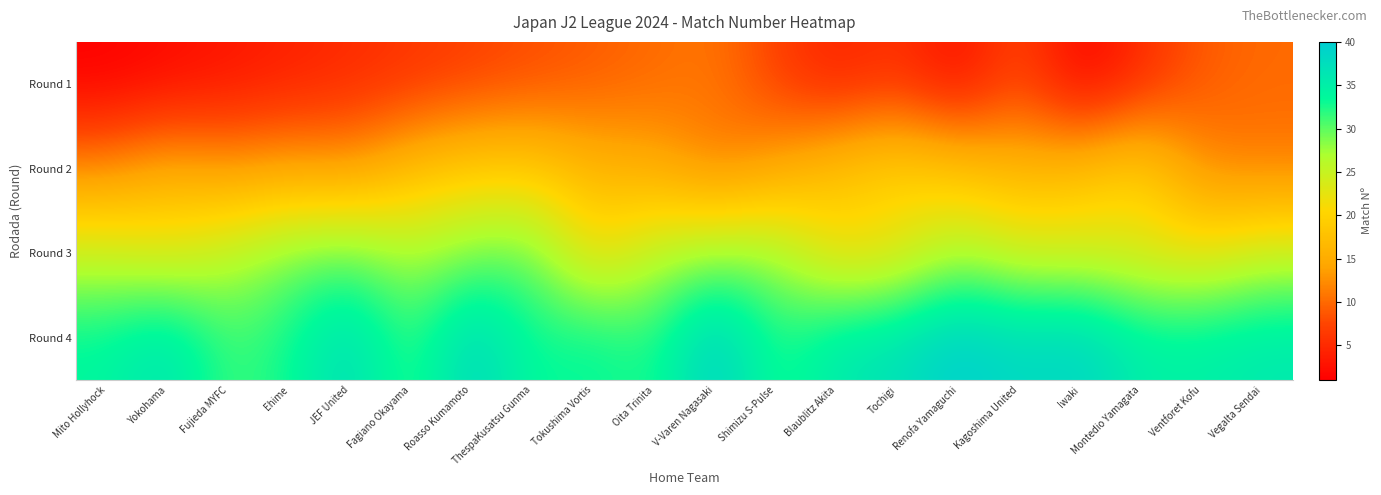

Reading left to right, list all the values displayed in this chart.

Round 1: Mito Hollyhock=1	Yokohama=2	Fujieda MYFC=3	Ehime=4	JEF United=5	Fagiano Okayama=6	Roasso Kumamoto=7	ThespaKusatsu Gunma=8	Tokushima Vortis=9	Oita Trinita=10	V-Varen Nagasaki=11	Shimizu S-Pulse=7	Blaublitz Akita=4	Tochigi=6	Renofa Yamaguchi=2	Kagoshima United=8	Iwaki=1	Montedio Yamagata=5	Ventforet Kofu=9	Vegalta Sendai=10
Round 2: Mito Hollyhock=12	Yokohama=15	Fujieda MYFC=13	Ehime=14	JEF United=13	Fagiano Okayama=17	Roasso Kumamoto=19	ThespaKusatsu Gunma=19	Tokushima Vortis=16	Oita Trinita=15	V-Varen Nagasaki=11	Shimizu S-Pulse=14	Blaublitz Akita=18	Tochigi=20	Renofa Yamaguchi=18	Kagoshima United=16	Iwaki=17	Montedio Yamagata=20	Ventforet Kofu=12	Vegalta Sendai=11
Round 3: Mito Hollyhock=25	Yokohama=23	Fujieda MYFC=26	Ehime=29	JEF United=30	Fagiano Okayama=27	Roasso Kumamoto=29	ThespaKusatsu Gunma=30	Tokushima Vortis=21	Oita Trinita=26	V-Varen Nagasaki=28	Shimizu S-Pulse=28	Blaublitz Akita=21	Tochigi=22	Renofa Yamaguchi=27	Kagoshima United=24	Iwaki=24	Montedio Yamagata=23	Ventforet Kofu=22	Vegalta Sendai=25
Round 4: Mito Hollyhock=34	Yokohama=37	Fujieda MYFC=31	Ehime=33	JEF United=38	Fagiano Okayama=31	Roasso Kumamoto=39	ThespaKusatsu Gunma=33	Tokushima Vortis=34	Oita Trinita=32	V-Varen Nagasaki=40	Shimizu S-Pulse=32	Blaublitz Akita=36	Tochigi=37	Renofa Yamaguchi=40	Kagoshima United=38	Iwaki=39	Montedio Yamagata=35	Ventforet Kofu=35	Vegalta Sendai=36